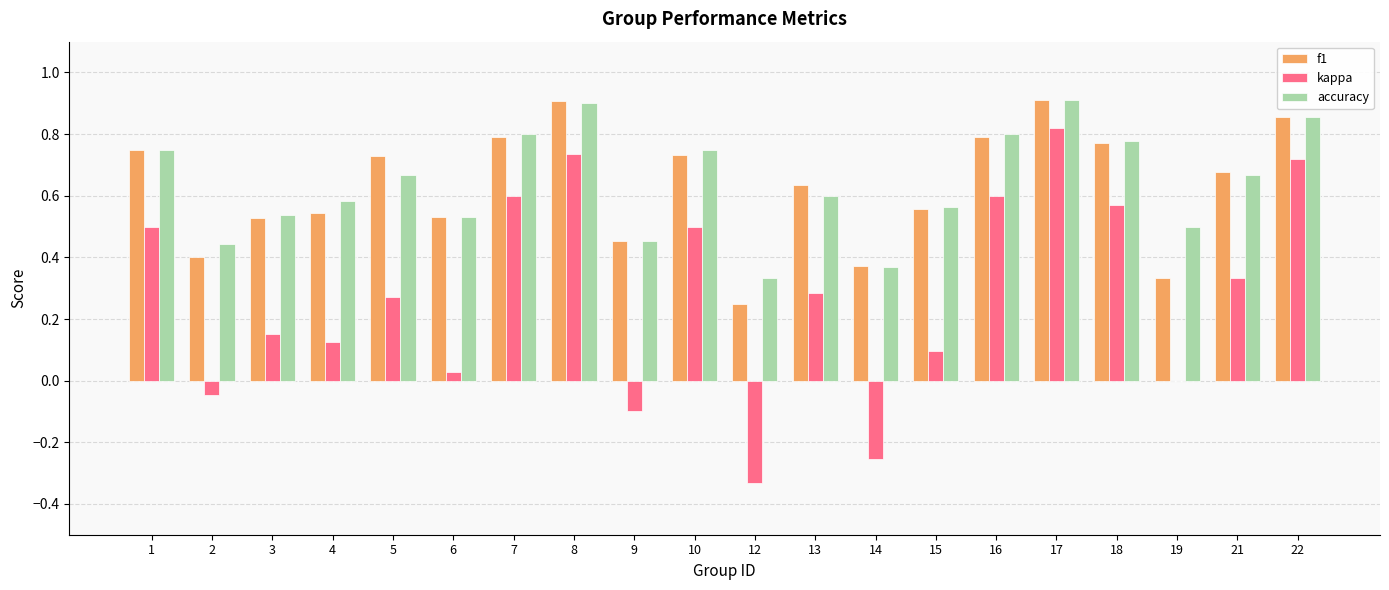

Is it true that f1 equals 0.9 at 17?

True